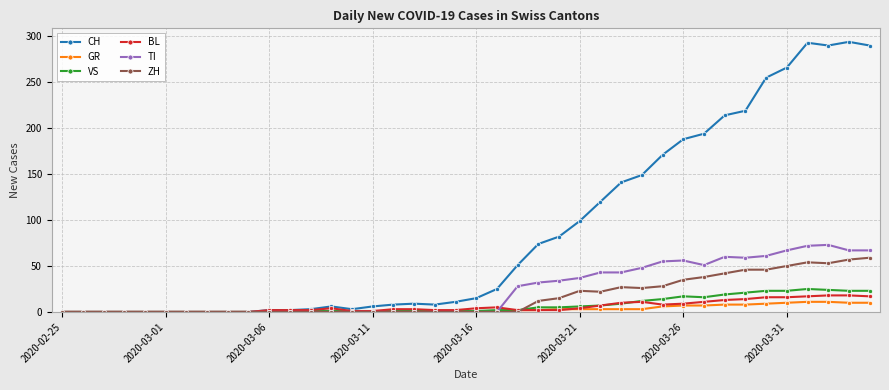

True or false: BL has more than 0 points higher than both neighbors.

True